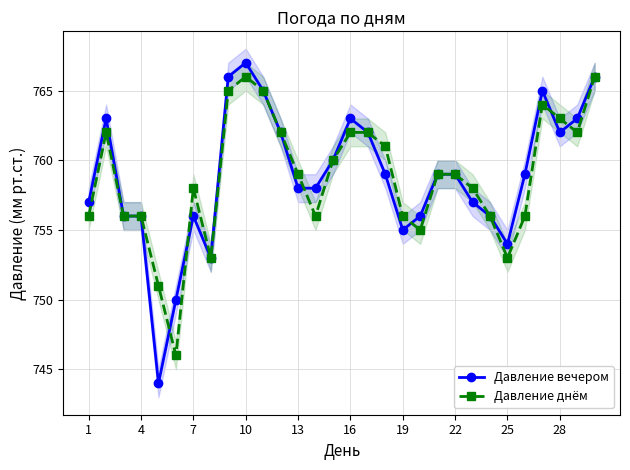

True or false: Давление днём has more than 1 interior local peaks.

True